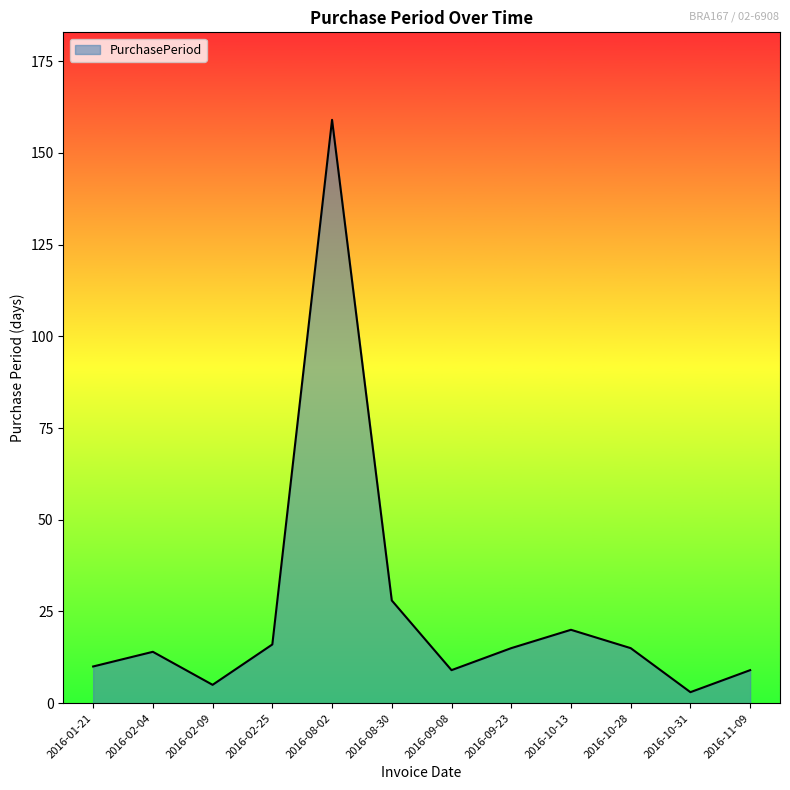

What is the difference between the maximum and minimum values?

156